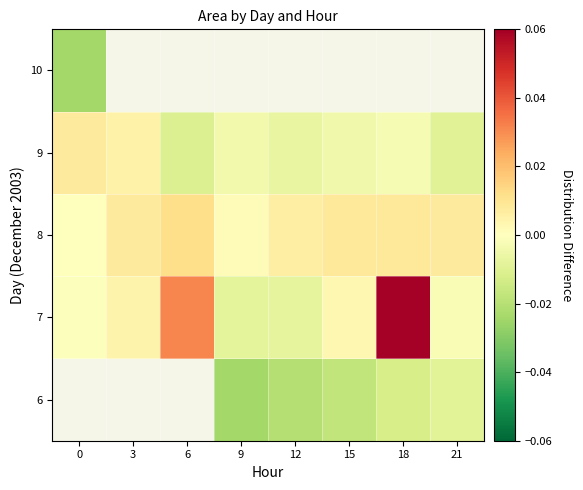

Which has a higher value, 0 or 3?

3